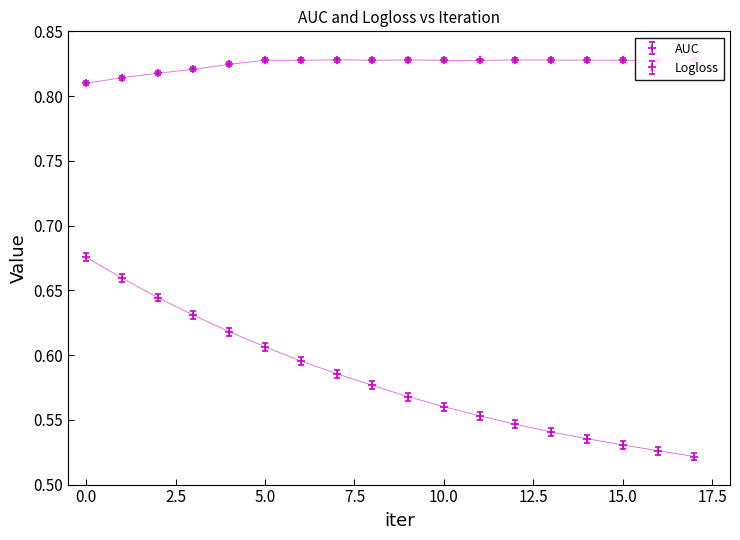

Does the chart have visible grid lines?

No